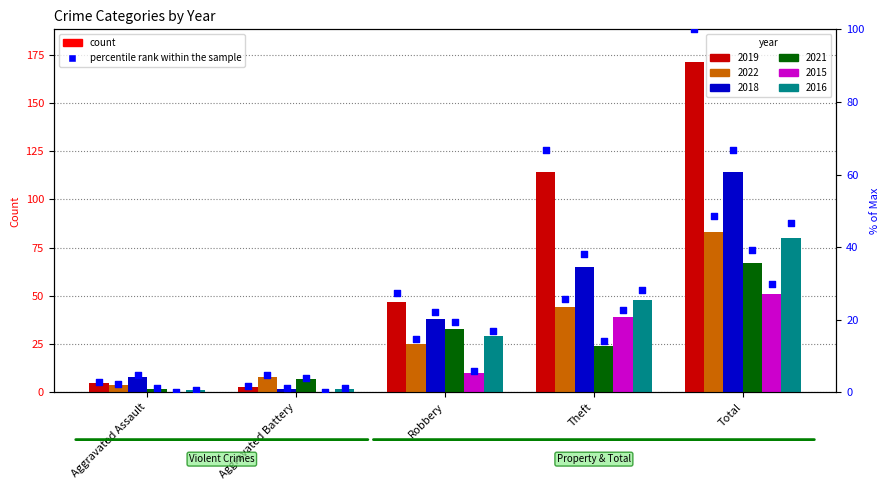

Which series has the widest spread of Y values?

2019